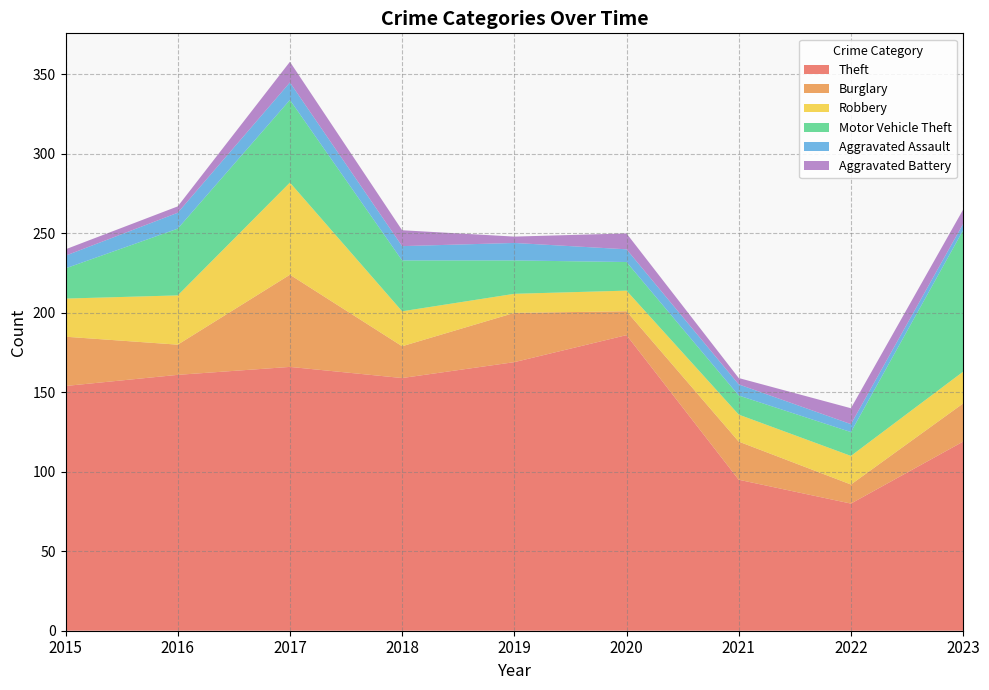

Reading left to right, what are all the values shown in this chart?

Theft: 154	161	166	159	169	186	95	80	119
Burglary: 31	19	58	20	31	15	24	12	24
Robbery: 24	31	58	22	12	13	17	18	20
Motor Vehicle Theft: 19	42	52	32	21	18	12	15	89
Aggravated Assault: 8	10	11	9	11	8	7	5	4
Aggravated Battery: 4	4	13	10	4	10	4	10	9